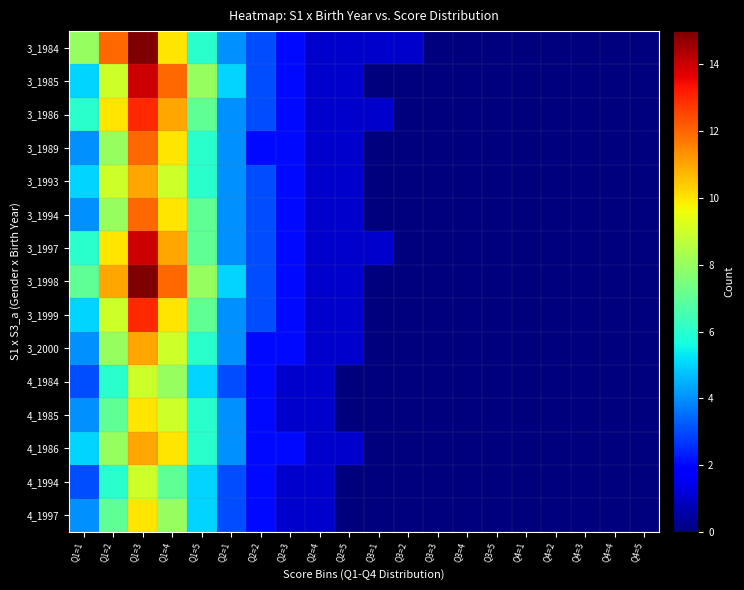

At which category is the sum across all series the highest?

Q1=3